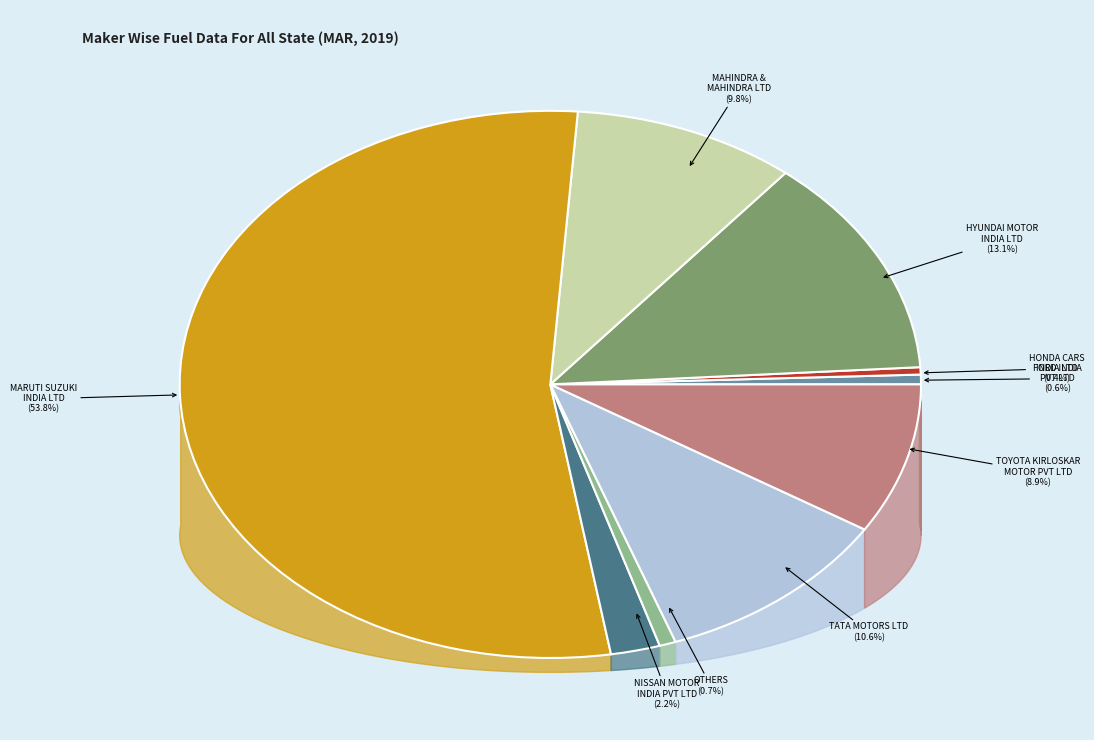

To the nearest percent, what is the combined percentage of OTHERS and TATA MOTORS LTD?

11%